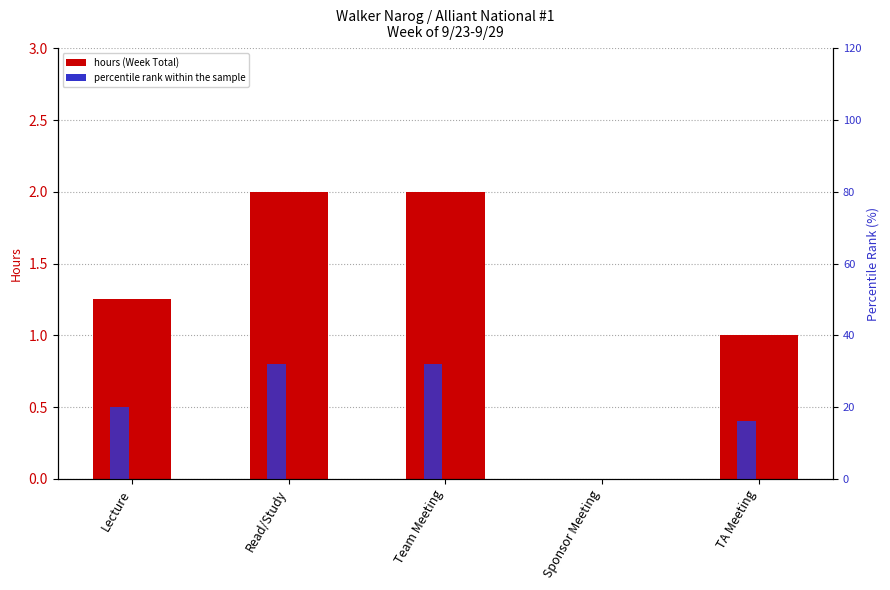

How many series are shown in this chart?

2